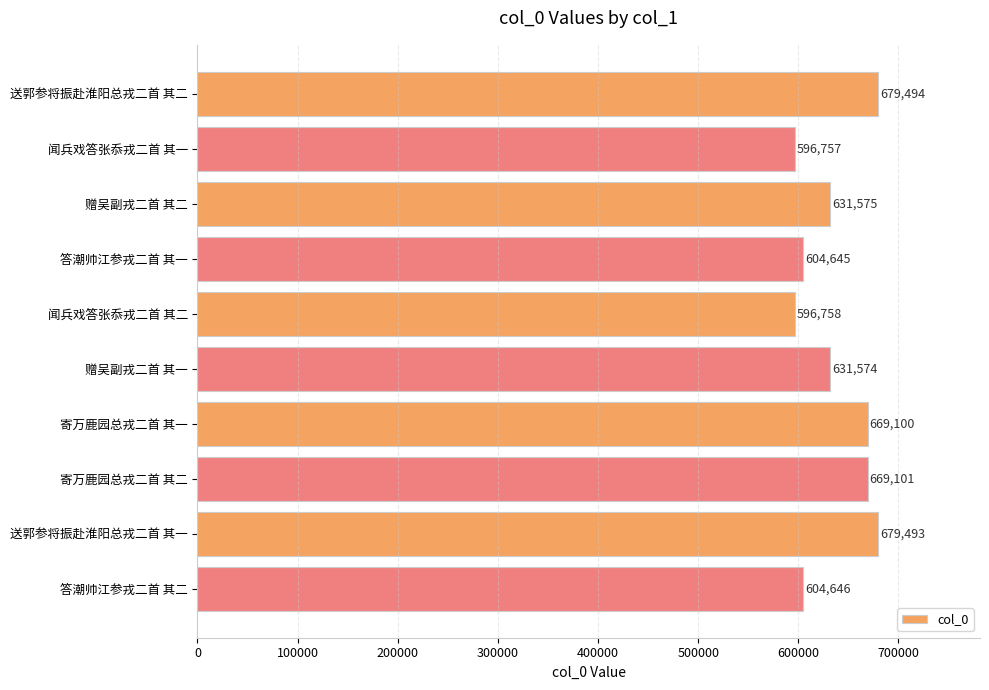

List the labels in order of value, smallest first.

闻兵戏答张忝戎二首 其一, 闻兵戏答张忝戎二首 其二, 答潮帅江参戎二首 其一, 答潮帅江参戎二首 其二, 赠吴副戎二首 其一, 赠吴副戎二首 其二, 寄万鹿园总戎二首 其一, 寄万鹿园总戎二首 其二, 送郭参将振赴淮阳总戎二首 其一, 送郭参将振赴淮阳总戎二首 其二